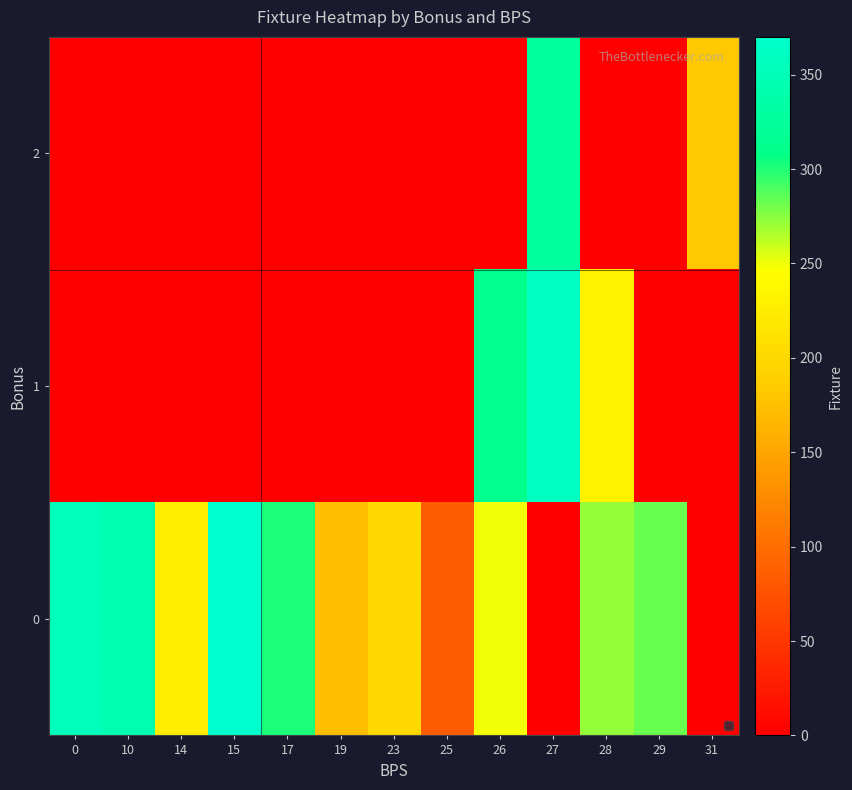

Rank the series by their average value, from highest to lowest.

0, 1, 2